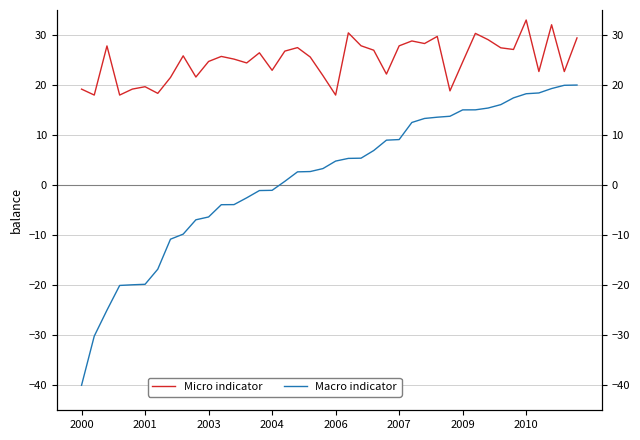

Which series has the largest range (max minus min)?

Macro indicator